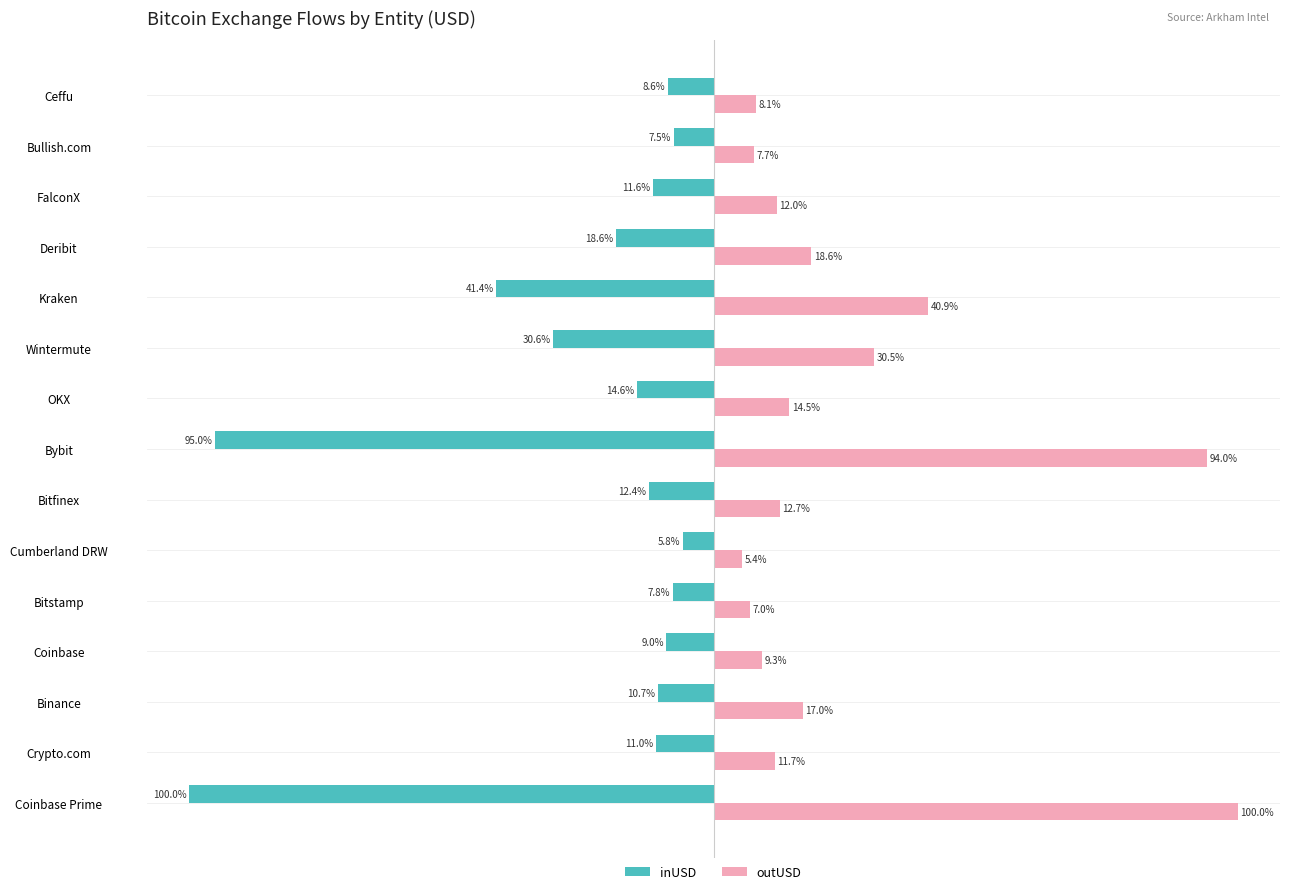

List the labels in order of inUSD value, largest first.

Cumberland DRW, Bullish.com, Bitstamp, Ceffu, Coinbase, Binance, Crypto.com, FalconX, Bitfinex, OKX, Deribit, Wintermute, Kraken, Bybit, Coinbase Prime